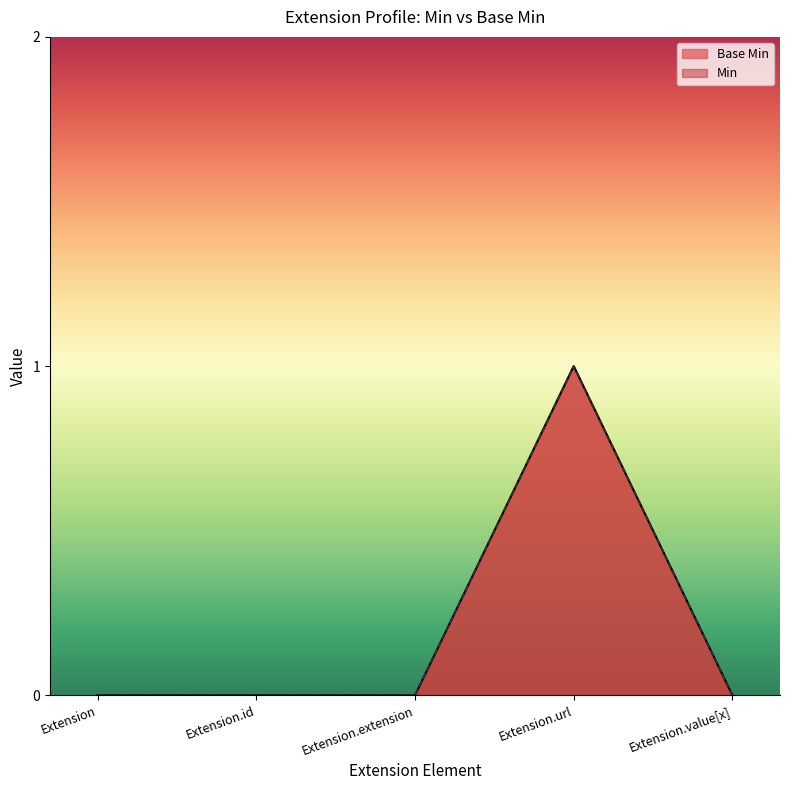

Between Extension.url and Extension.value[x], which is larger?

Extension.url